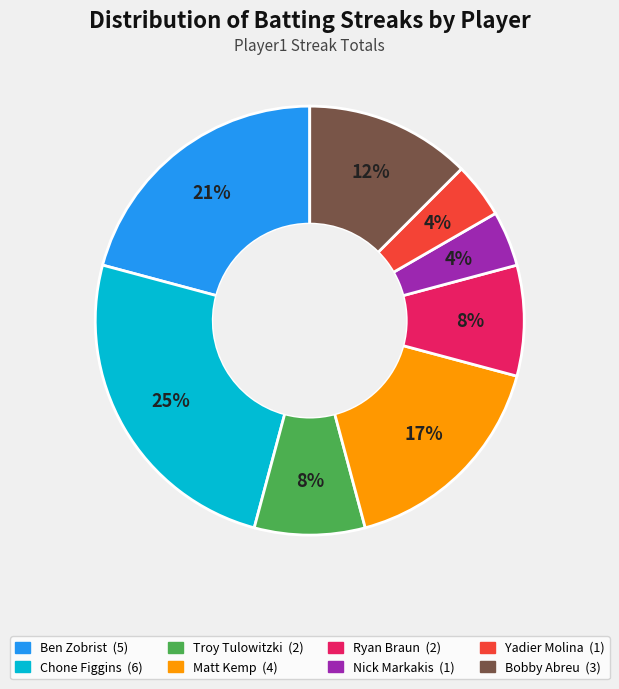

What percentage is the Nick Markakis slice, to the nearest percent?

4%